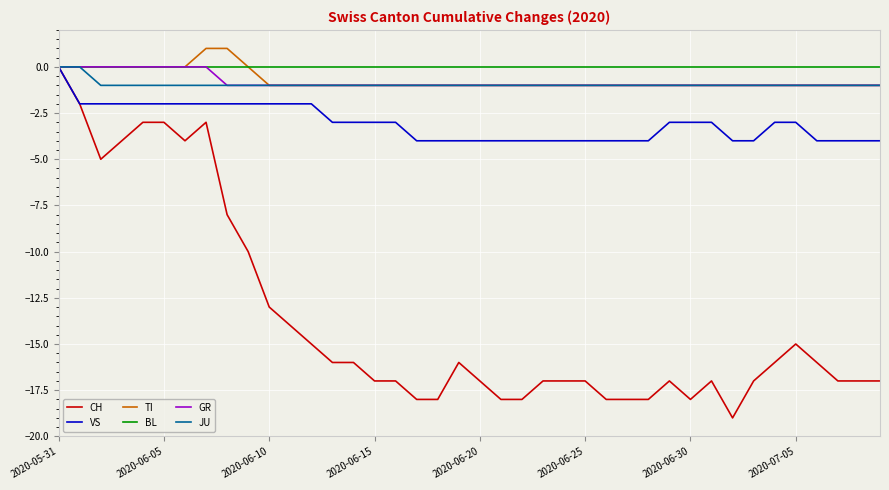

How many categories are shown in the chart?

40